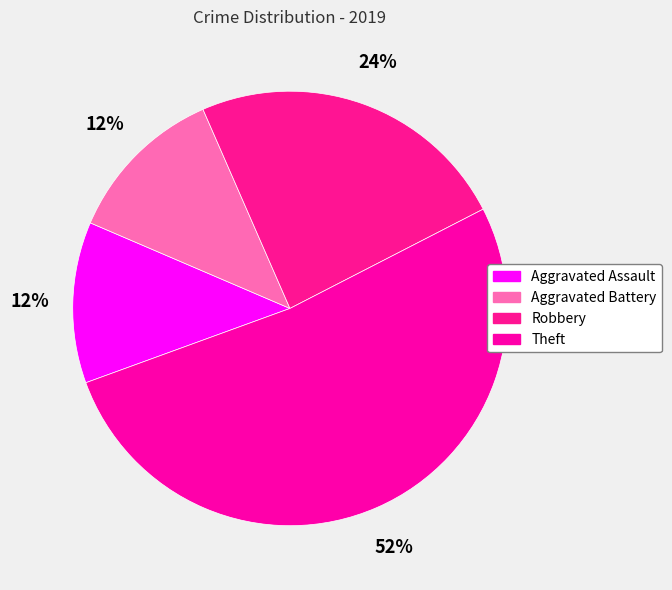

Combined, what portion of the pie is Robbery and Aggravated Battery?

36.0%